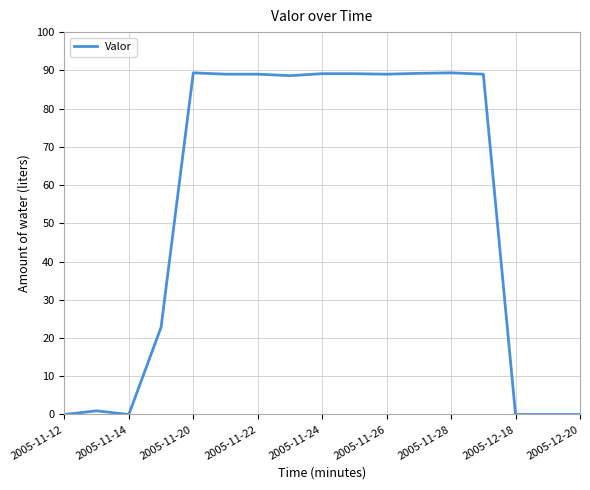

How many lines are shown in the chart?

1